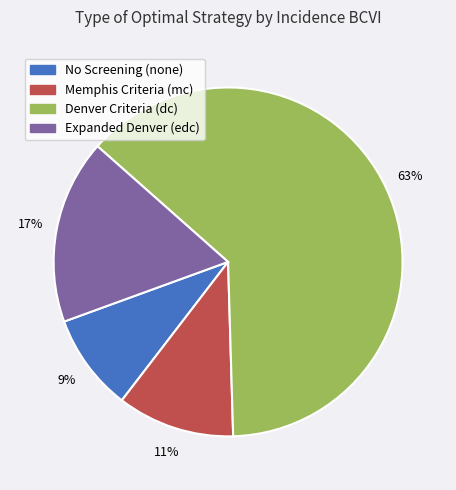

To the nearest percent, what is the difference between the largest and smallest slice percentages?

54%